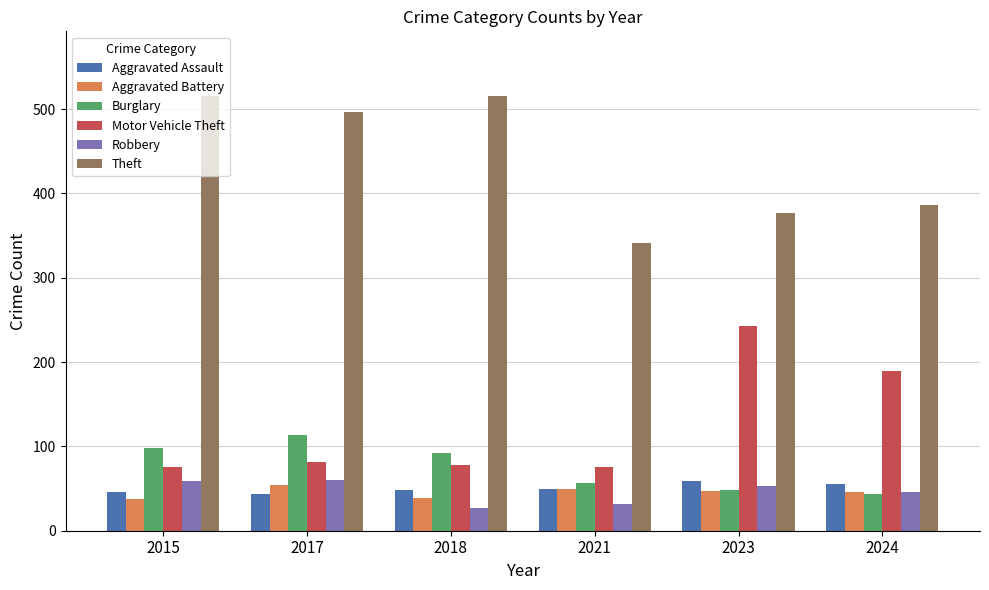

What is the difference between the maximum and second lowest values in the Motor Vehicle Theft series?

168